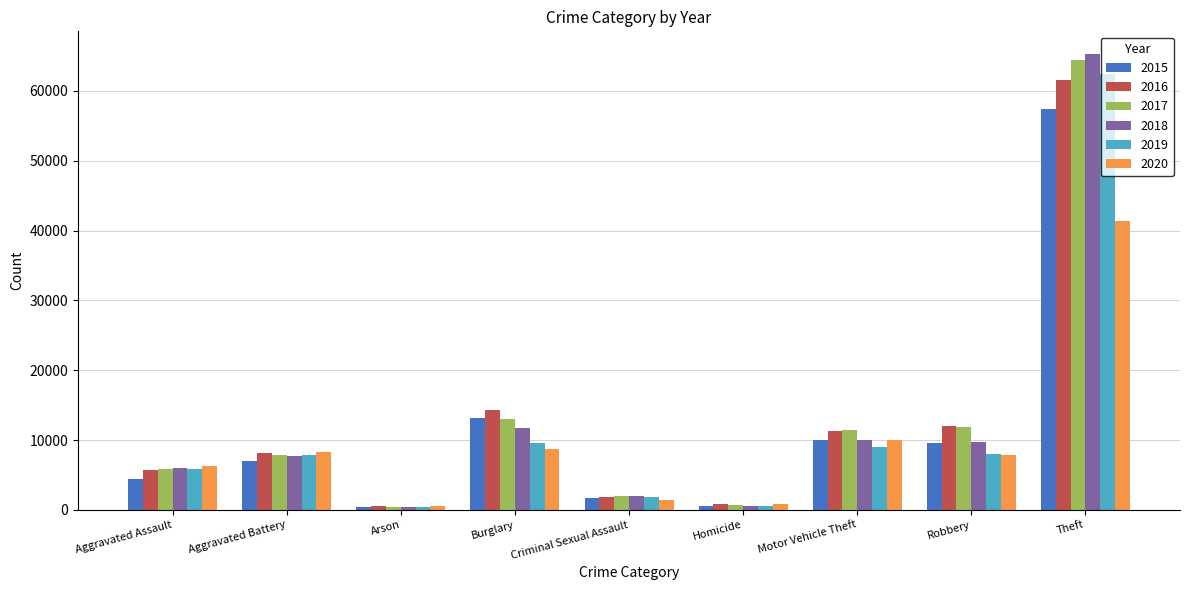

List the series in order of their peak value, highest first.

2018, 2017, 2019, 2016, 2015, 2020